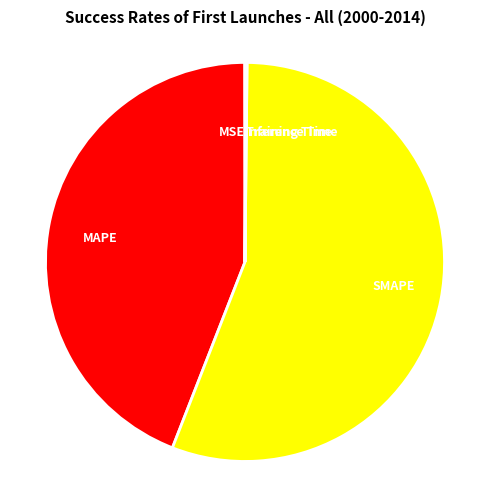

Do SMAPE and MAPE together represent more than half of the pie?

Yes